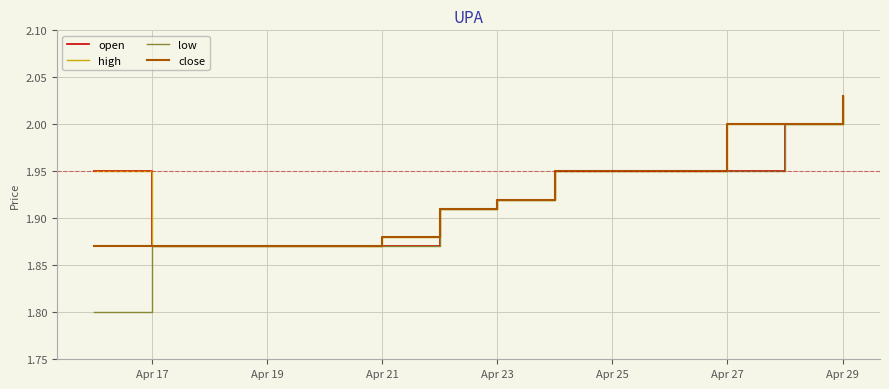

Which series has the widest spread of values?

low